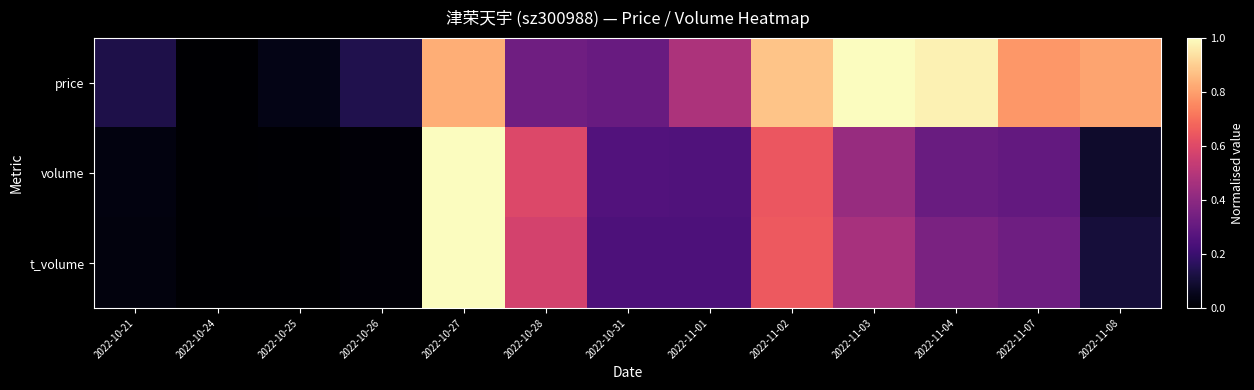

Between 2022-10-28 and 2022-10-25, which is larger?

2022-10-28